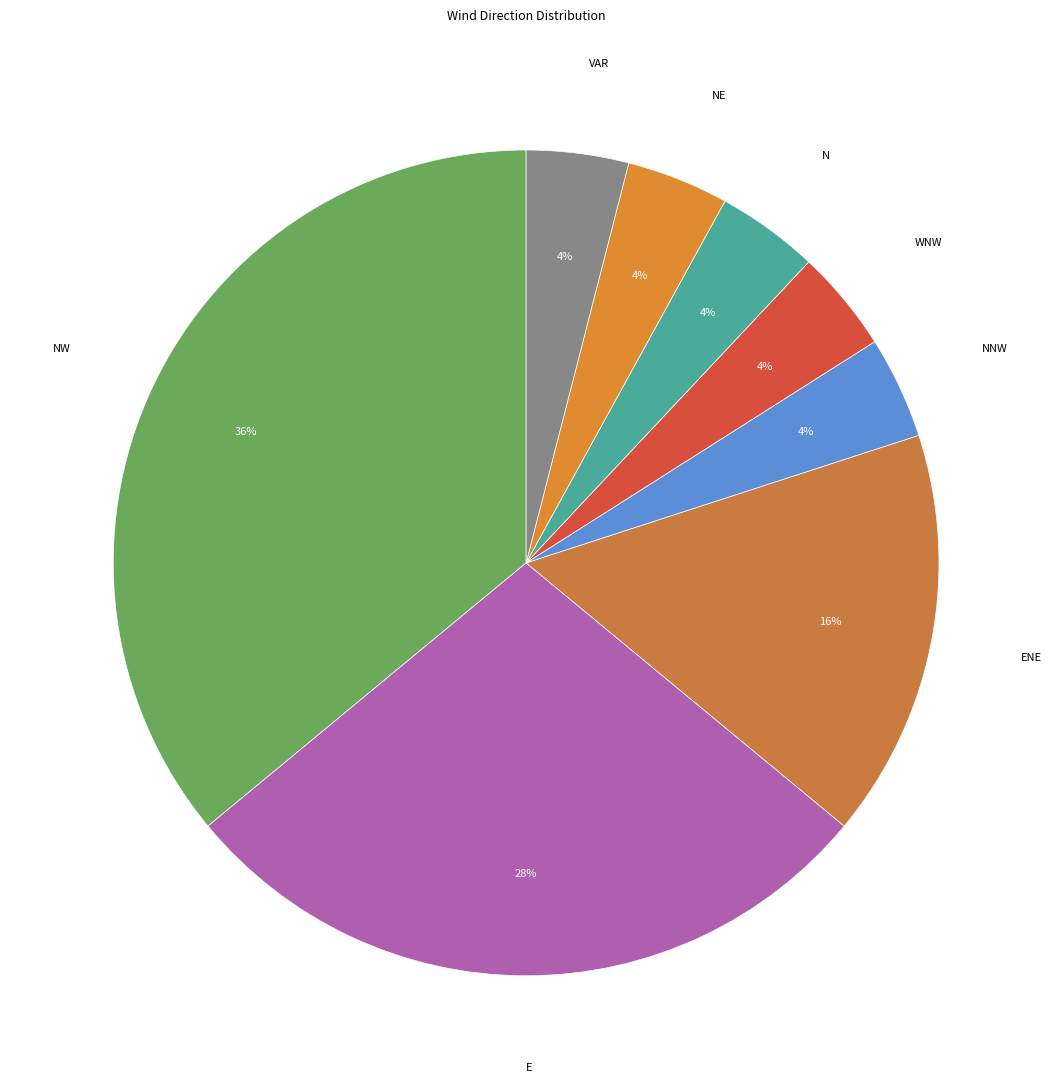

To the nearest percent, what is the combined percentage of NW and WNW?

40%